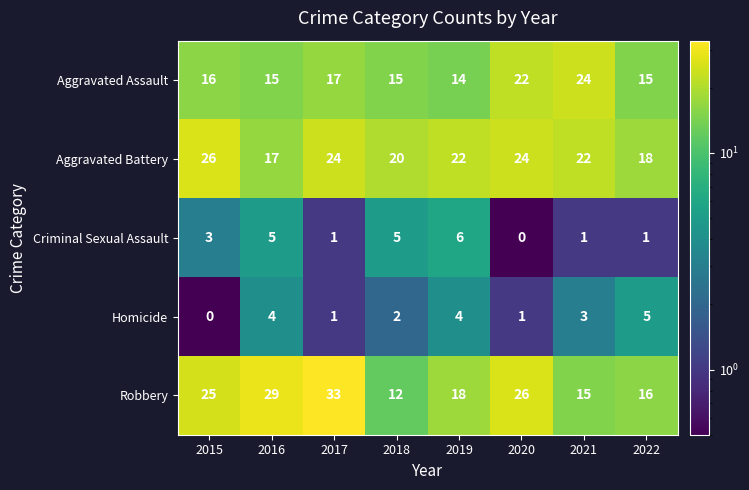

Which series has the largest range (max minus min)?

Robbery